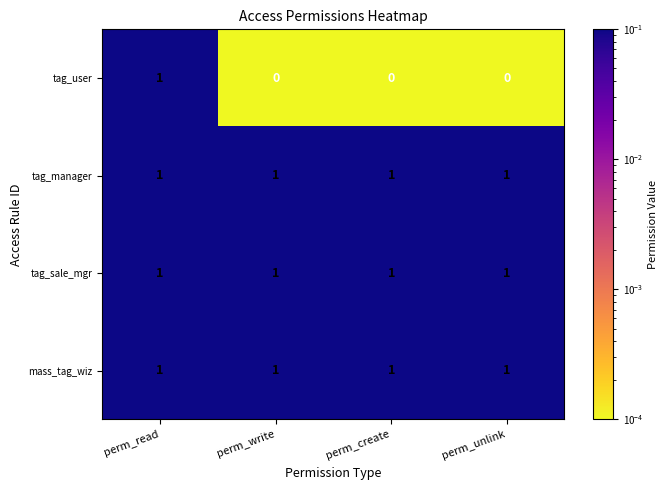

Which series has the largest range (max minus min)?

tag_user